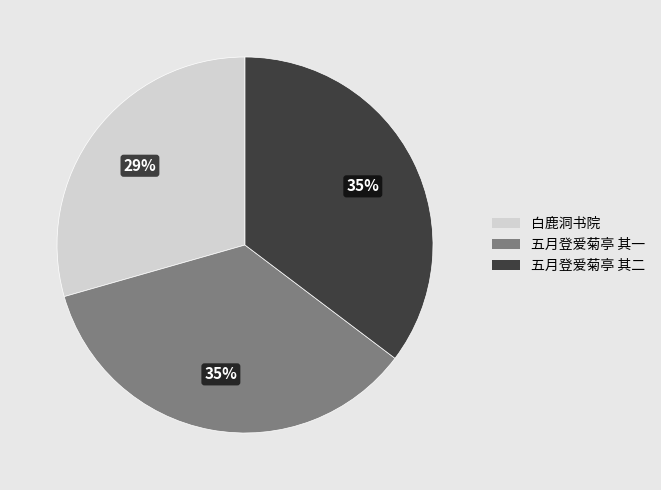

How many segments does this pie chart have?

3